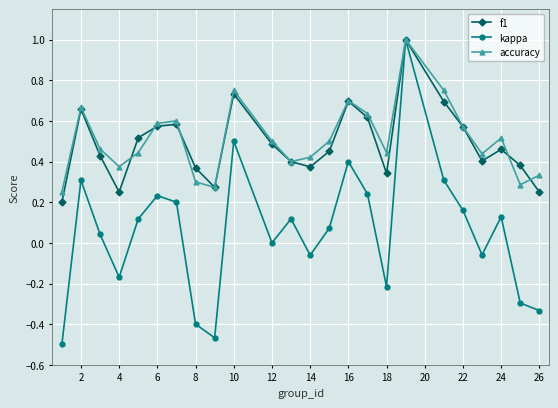

What is the greatest value displayed?

1.0